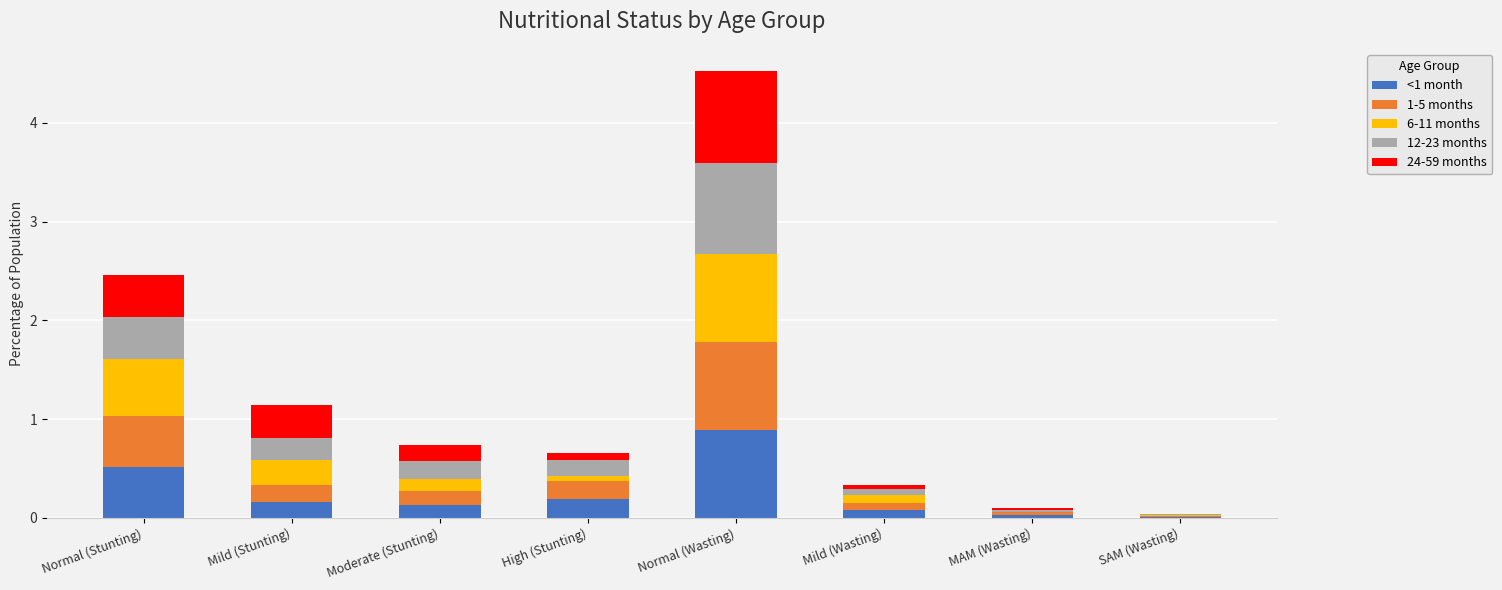

At which category is the sum across all series the highest?

Normal (Wasting)